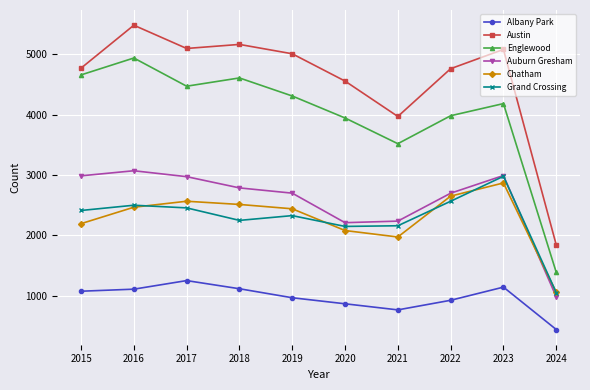

Where is Auburn Gresham nearest to the value 2027?

2020